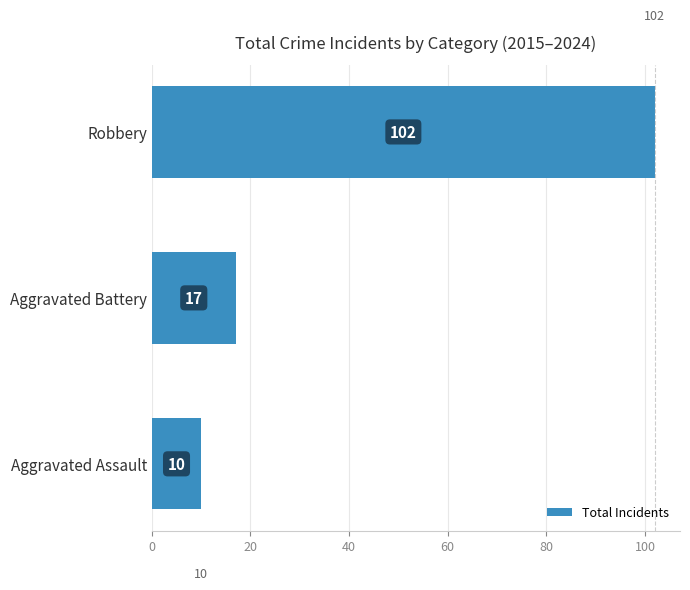

The chart shows a value of 17 at Aggravated Battery. True or false?

True